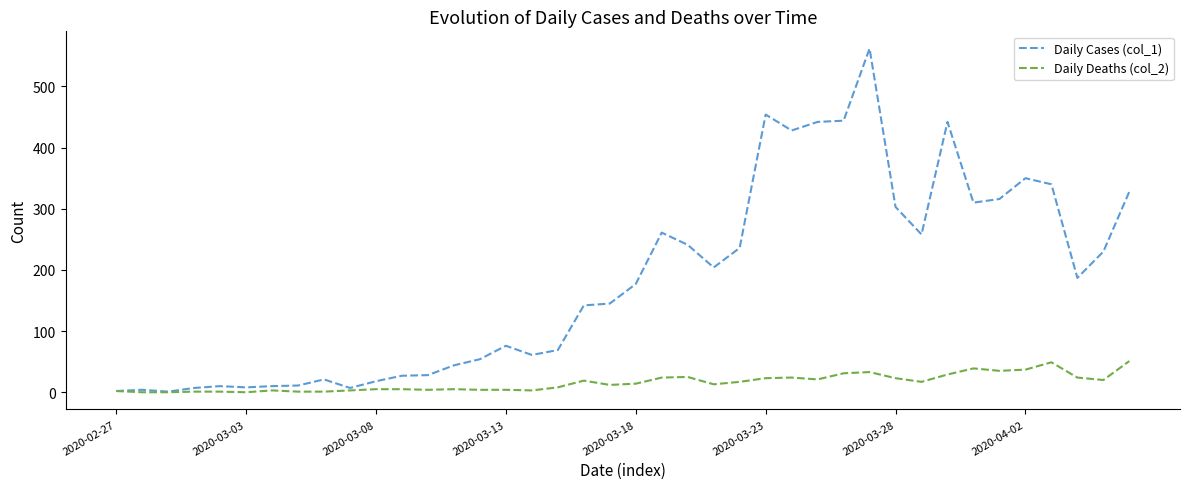

Which series has the largest range (max minus min)?

Daily Cases (col_1)